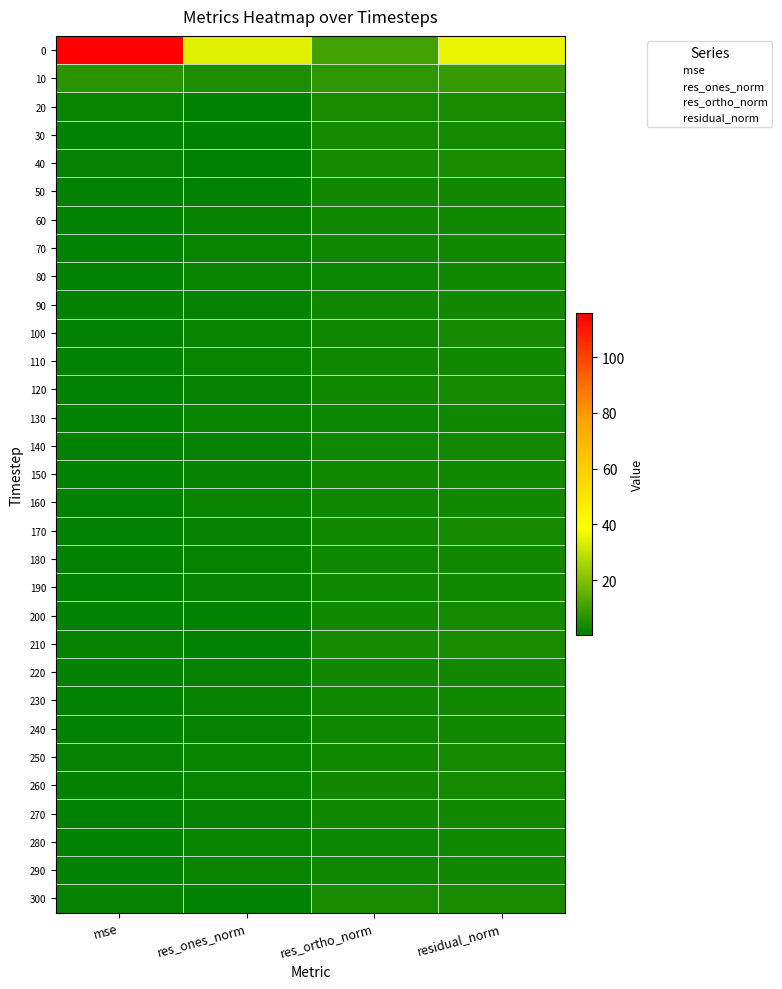

Reading right to left, list all the values displayed in this chart.

0: 35.7	10.4	34.1	115.7
10: 8.7	7.1	5.0	6.9
20: 4.3	4.3	0.6	1.7
30: 3.5	3.5	0.3	1.1
40: 3.9	3.9	0.6	1.4
50: 3.4	3.2	1.0	1.0
60: 3.1	2.7	1.6	0.9
70: 3.4	2.8	2.0	1.0
80: 3.2	2.6	1.9	0.9
90: 3.2	2.8	1.4	0.9
100: 3.5	3.0	1.8	1.1
110: 3.2	2.7	1.8	1.0
120: 3.6	3.3	1.5	1.2
130: 3.0	2.4	1.8	0.8
140: 3.2	2.9	1.3	0.9
150: 3.3	3.1	1.3	1.0
160: 3.4	2.8	1.9	1.0
170: 3.5	3.2	1.4	1.1
180: 3.3	3.0	1.5	1.0
190: 3.1	2.8	1.4	0.9
200: 3.6	3.4	1.2	1.2
210: 4.0	3.9	1.0	1.5
220: 3.4	3.2	1.3	1.1
230: 3.2	2.9	1.3	0.9
240: 3.3	3.0	1.5	1.0
250: 3.9	3.3	2.1	1.3
260: 3.6	3.1	1.8	1.2
270: 3.2	2.7	1.6	0.9
280: 3.3	2.5	2.1	1.0
290: 3.5	2.9	1.9	1.1
300: 4.2	4.1	0.8	1.6